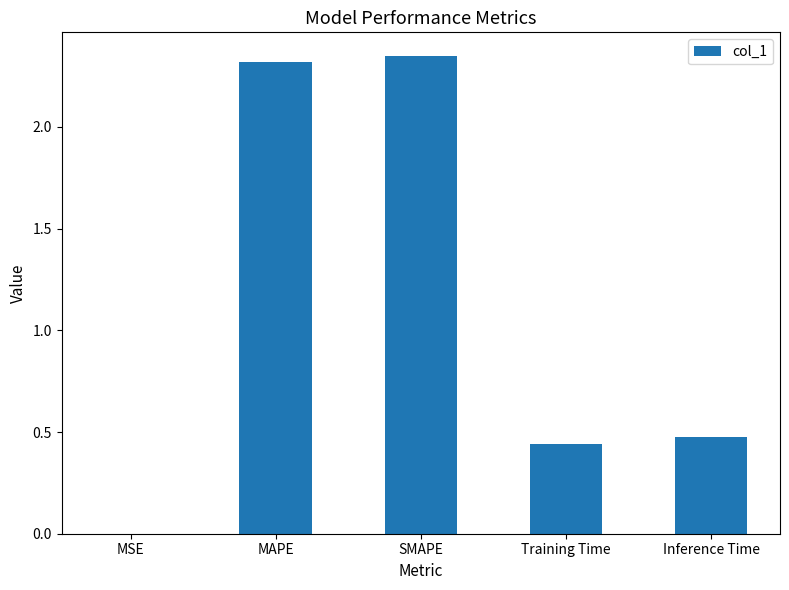

What is the sum of all values?

5.6